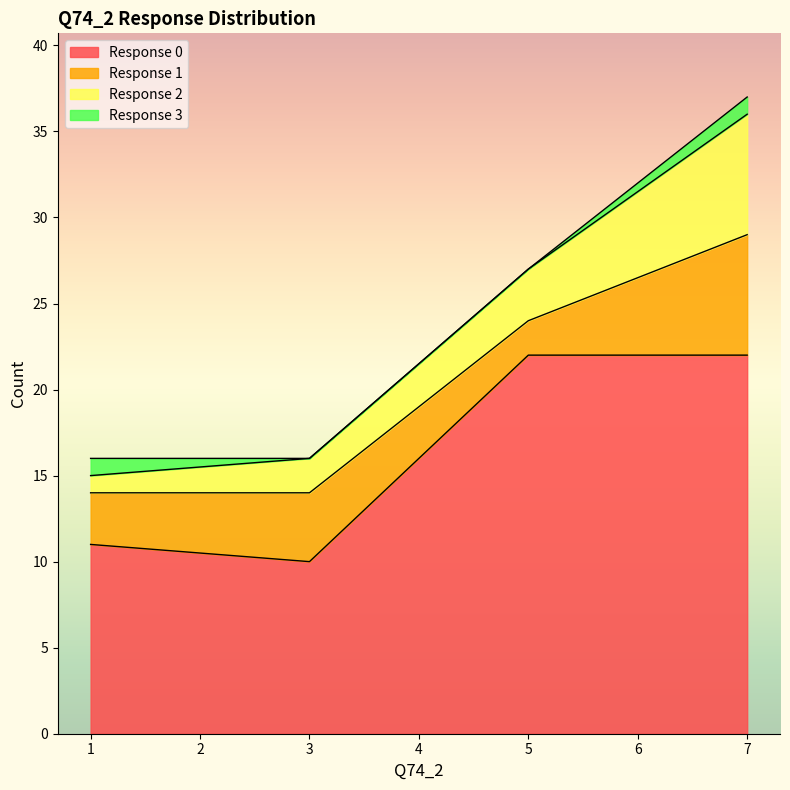

Rank the series by their maximum value, from highest to lowest.

0, 1, 2, 3